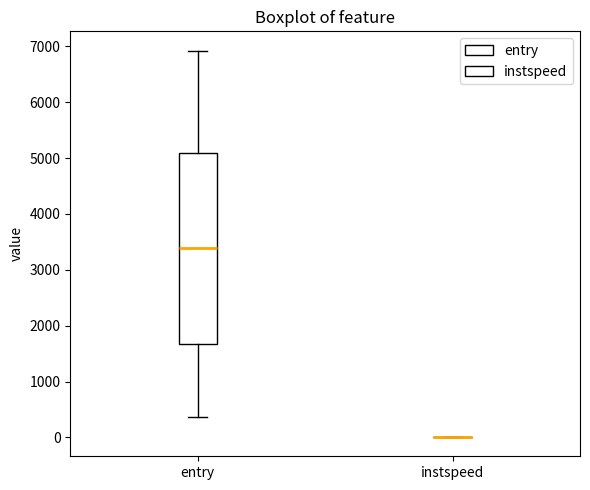

Reading left to right, transcribe this box plot: for each box, give where its median line is, the range the box spans, and where its two whiskers end, as read against the y-axis. The values are not printed on the chart, so give them approximately, as read against the axis.

entry: median 3400, box 1700 to 5100, whiskers 400 to 6900
instspeed: box collapsed to a line at 0, whiskers 0 to 0